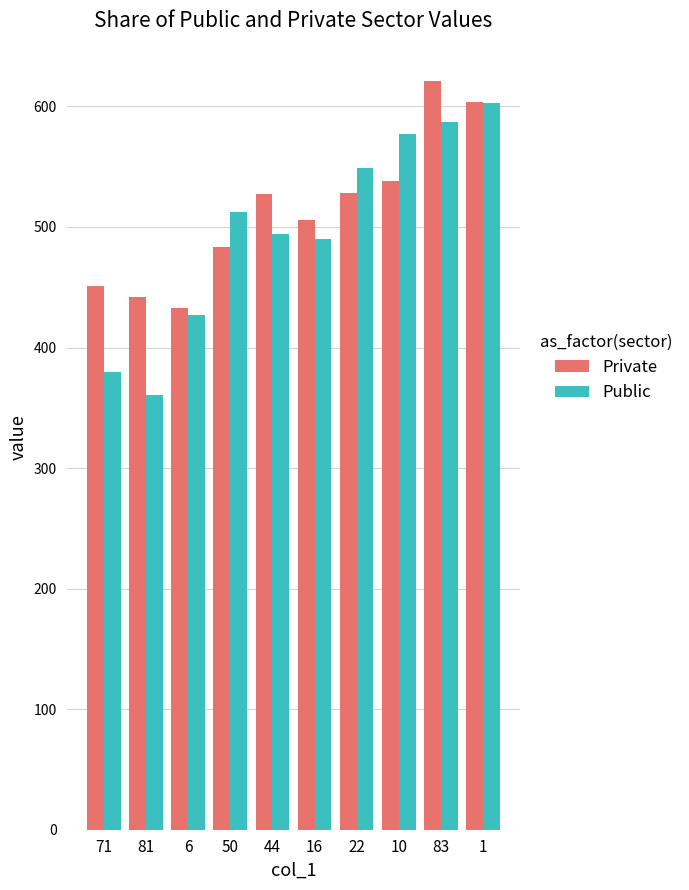

What position from the left is 50?

4